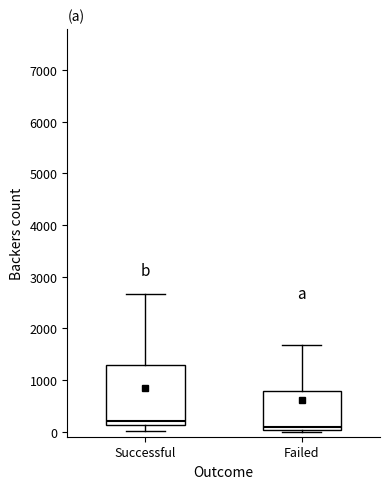

Reading left to right, transcribe this box plot: for each box, give where its median line is, the range the box spans, and where its two whiskers end, as read against the y-axis. The values are not printed on the chart, so give them approximately, as read against the axis.

Successful: median 200, box 100 to 1300, whiskers 0 to 2700
Failed: median 100, box 0 to 800, whiskers 0 (just below the box's lower edge) to 1700